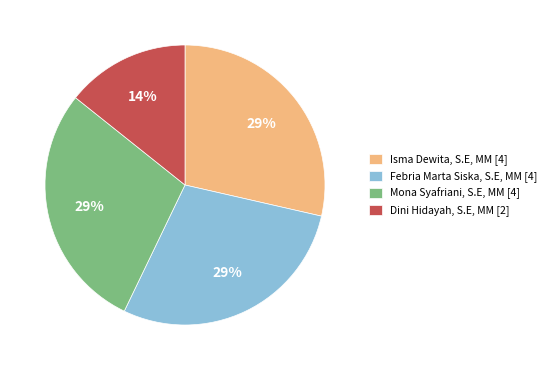

Is there a majority slice in this chart?

No